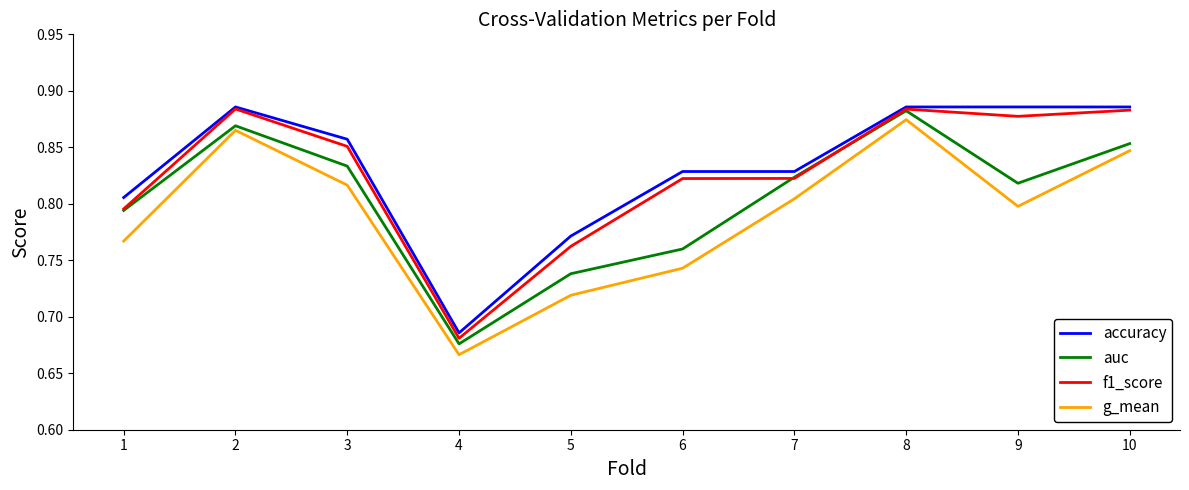

Which category has the lowest value in the f1_score series?

4